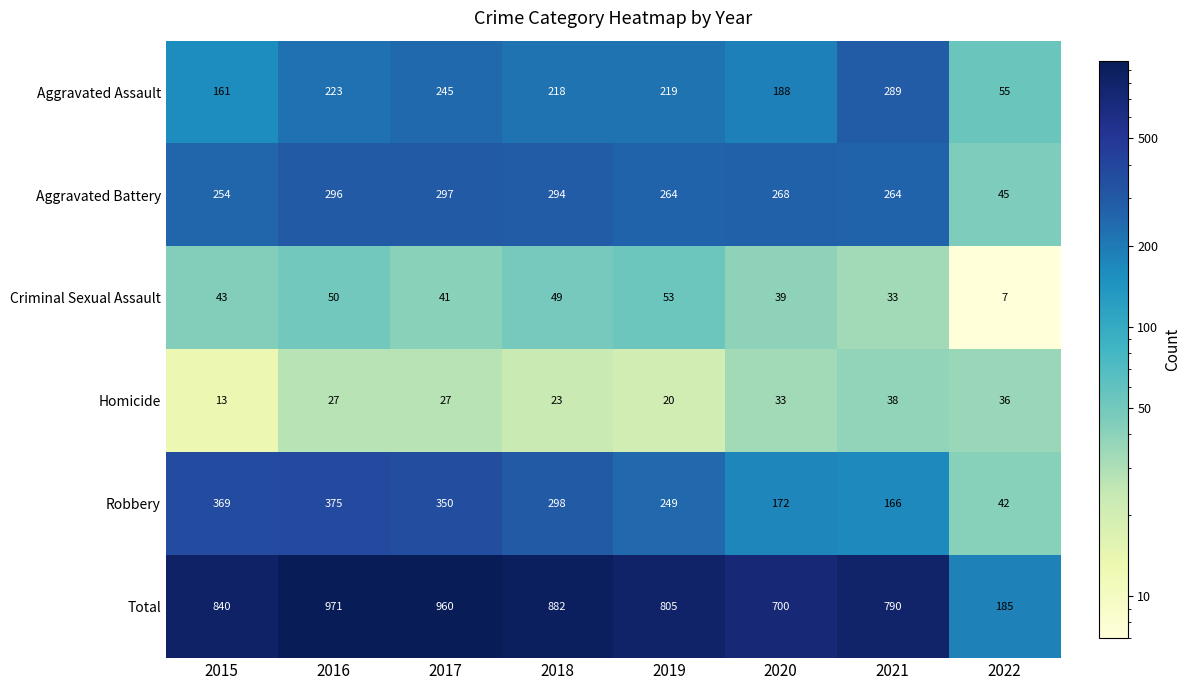

What is the difference between the Aggravated Battery values at 2020 and 2018?

26